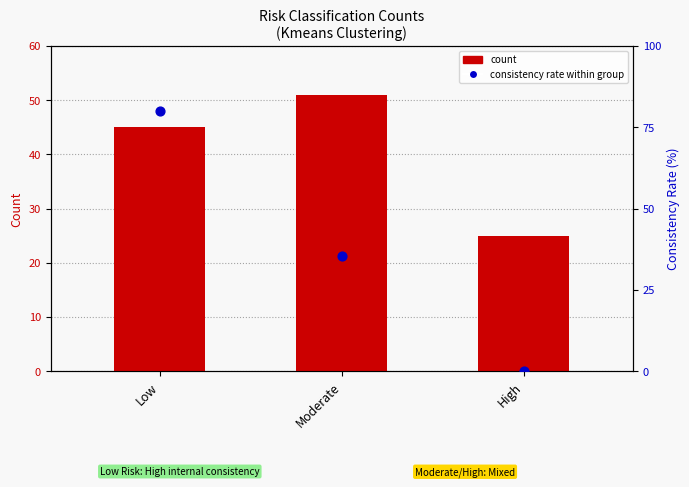

Which series reaches the maximum Y coordinate?

consistency rate within group